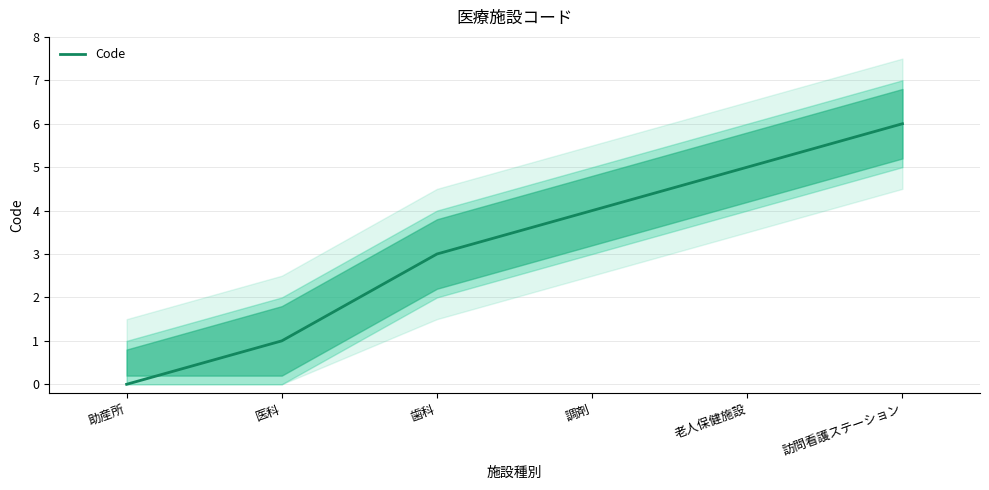

What is the greatest value displayed?

6